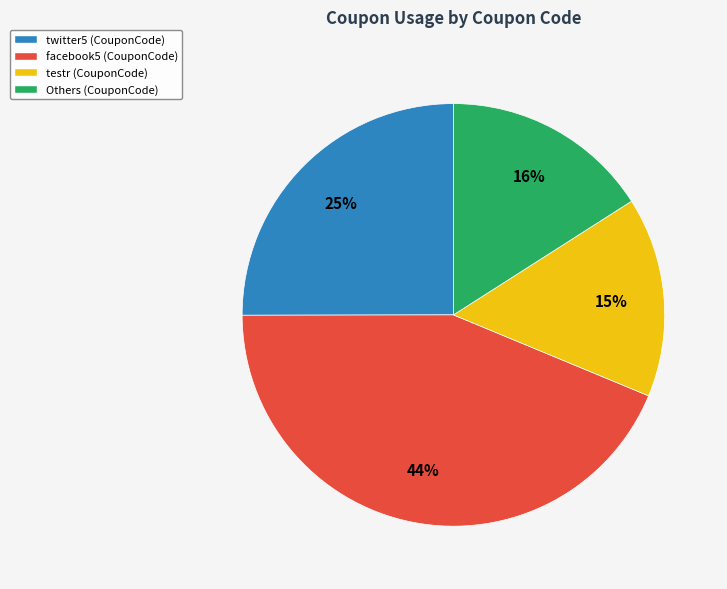

Is there a majority slice in this chart?

No